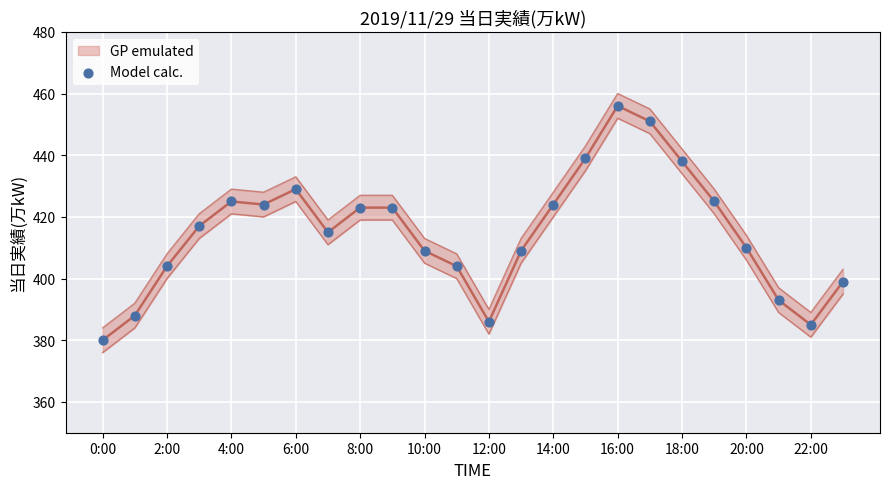

Which has a higher value, 10:00 or 8:00?

8:00